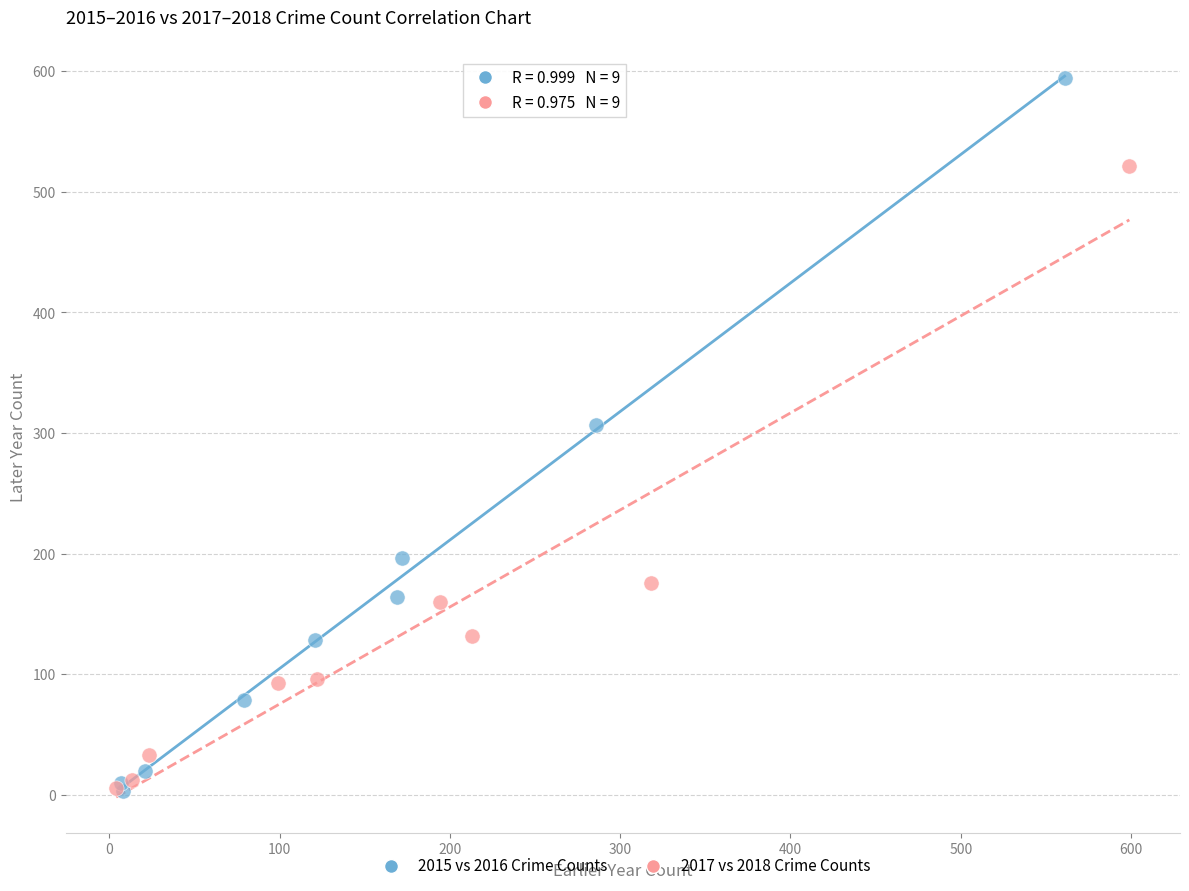

Which series contains the highest Y value?

2015 vs 2016 Crime Counts